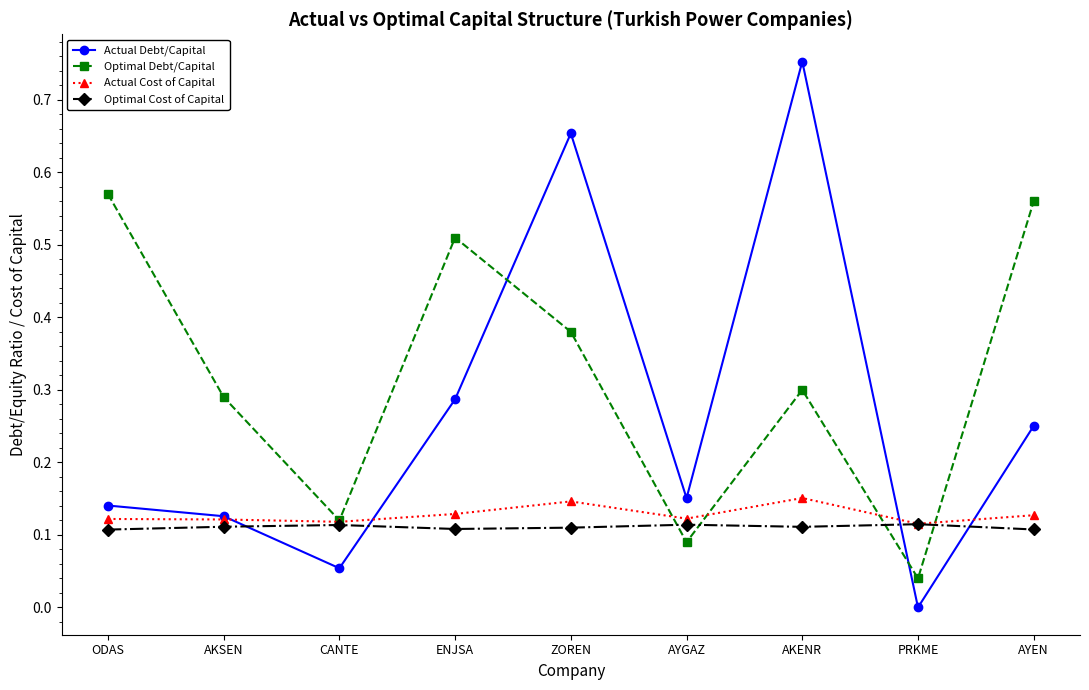

Does the chart have visible grid lines?

No